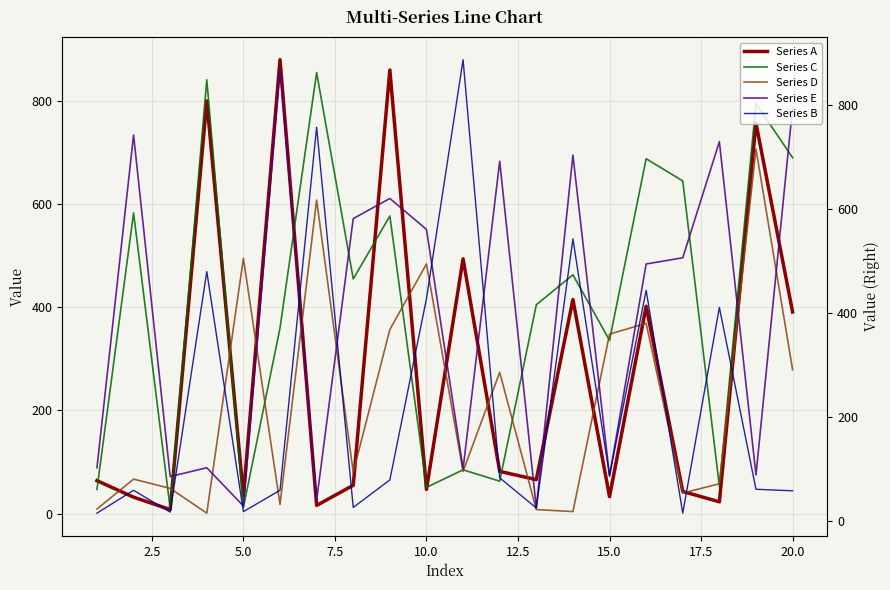

List the series in order of their peak value, highest first.

Series B, Series A, Series E, Series C, Series D